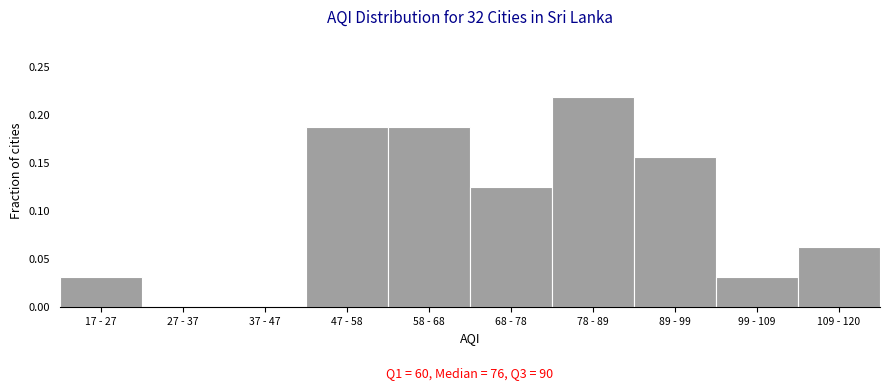

The chart shows a value of 0.1 at 58 - 68. True or false?

False